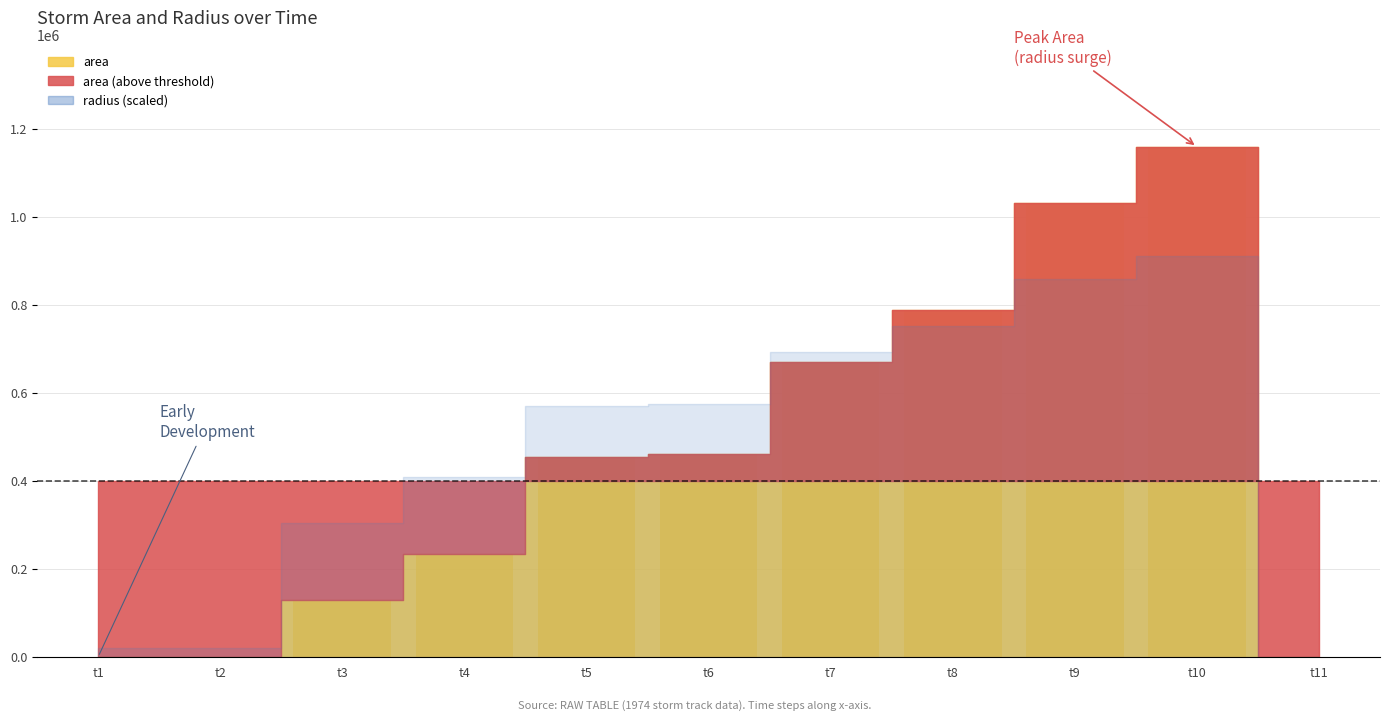

Between t3 and t9, which is larger?

t9